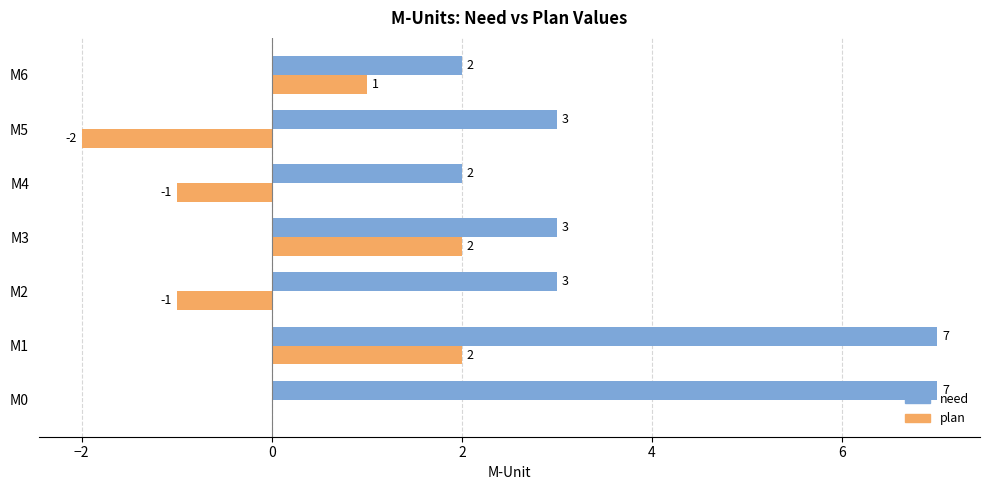

What are all the series names shown in the legend?

need, plan